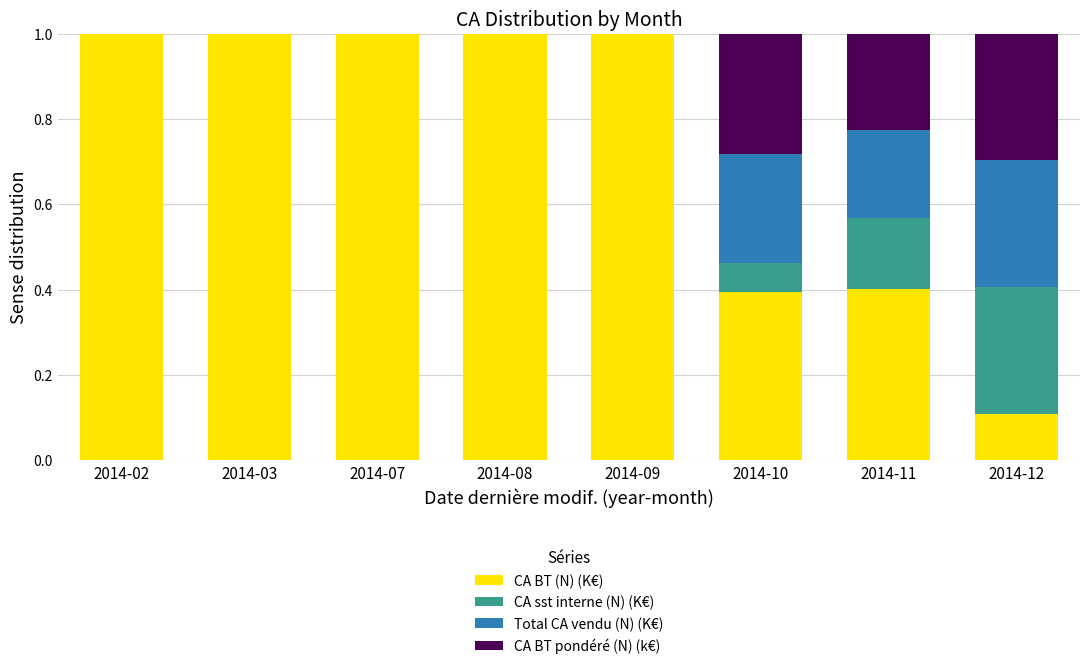

The value of CA BT (N) (K€) at 2014-12 is 0.1. True or false?

True